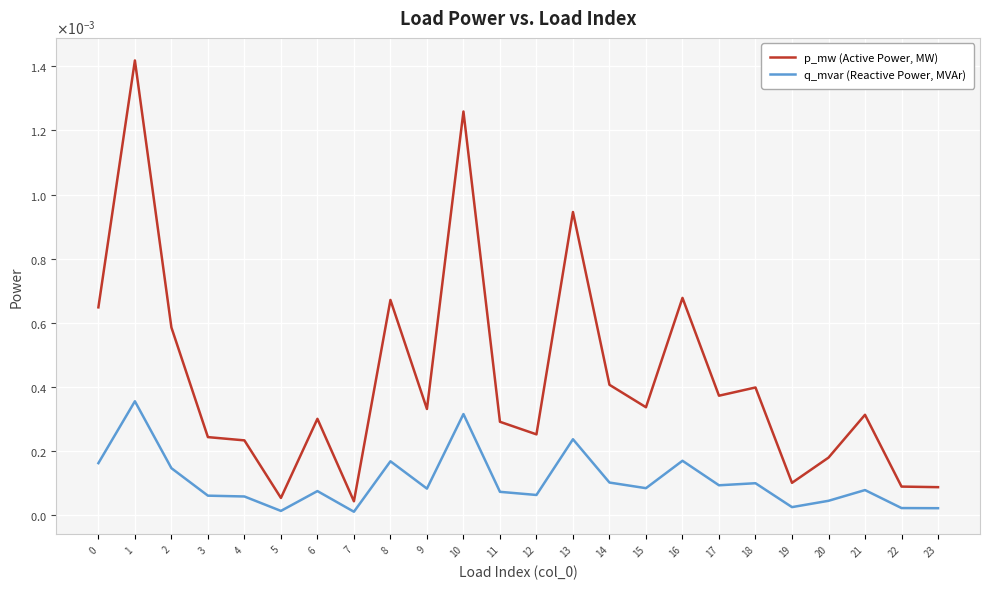

Is this an area chart (filled region under the line)?

No